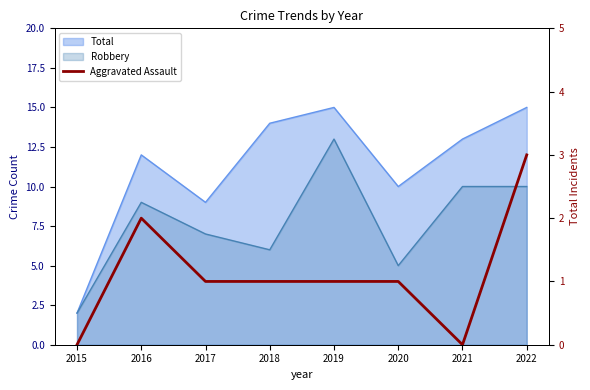

How many positive values are there?

6